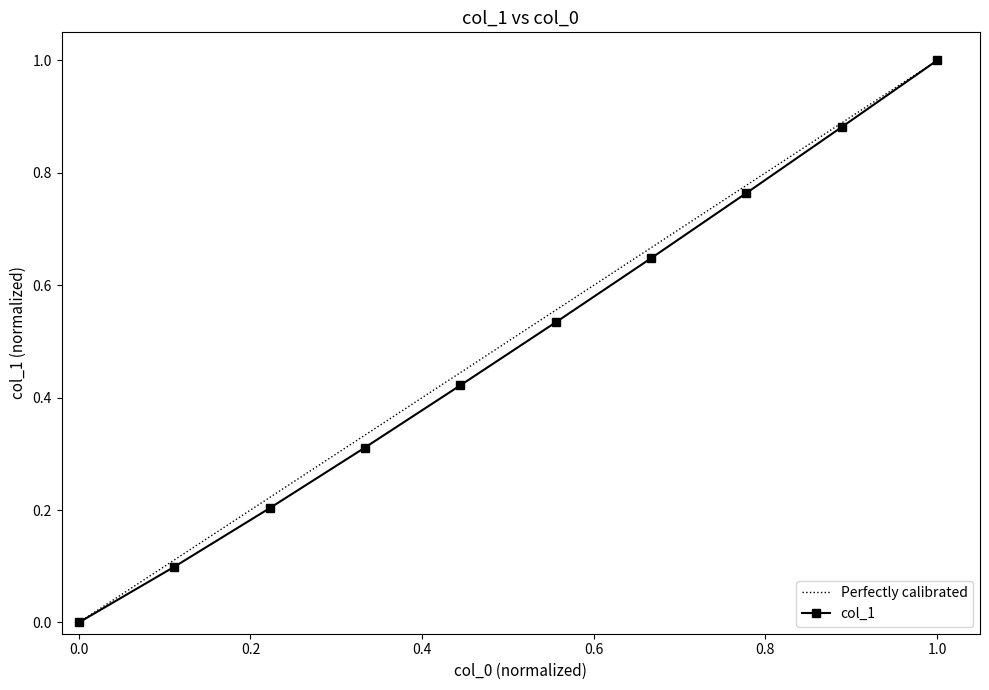

How many data points does each series have?

10